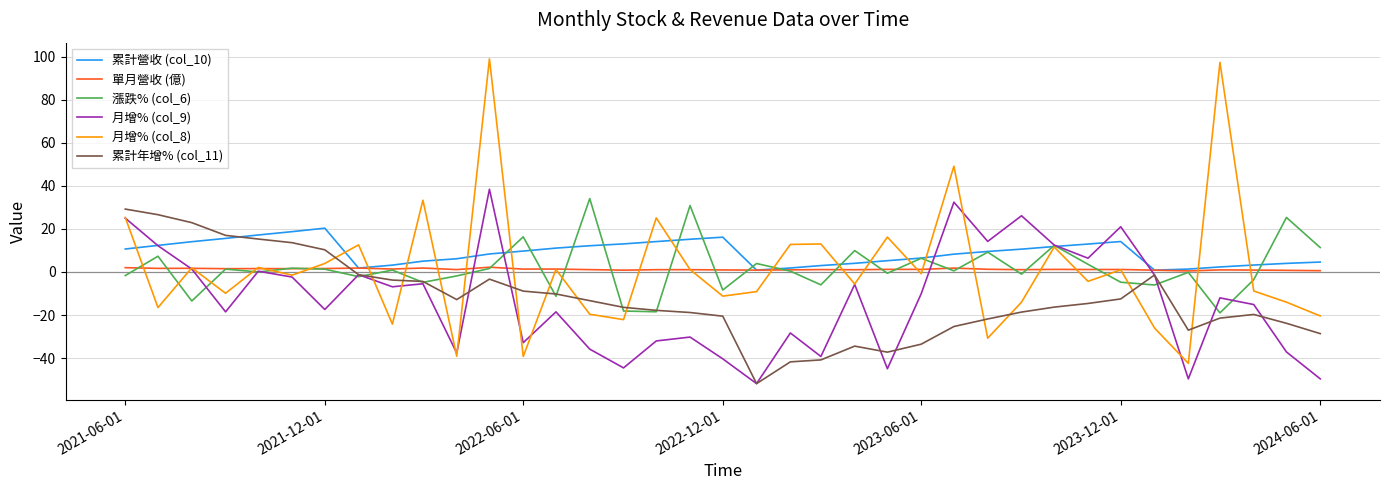

Which series ends up on top after the final intersection of 月增% (col_8) and 累計年增% (col_11)?

月增% (col_8)